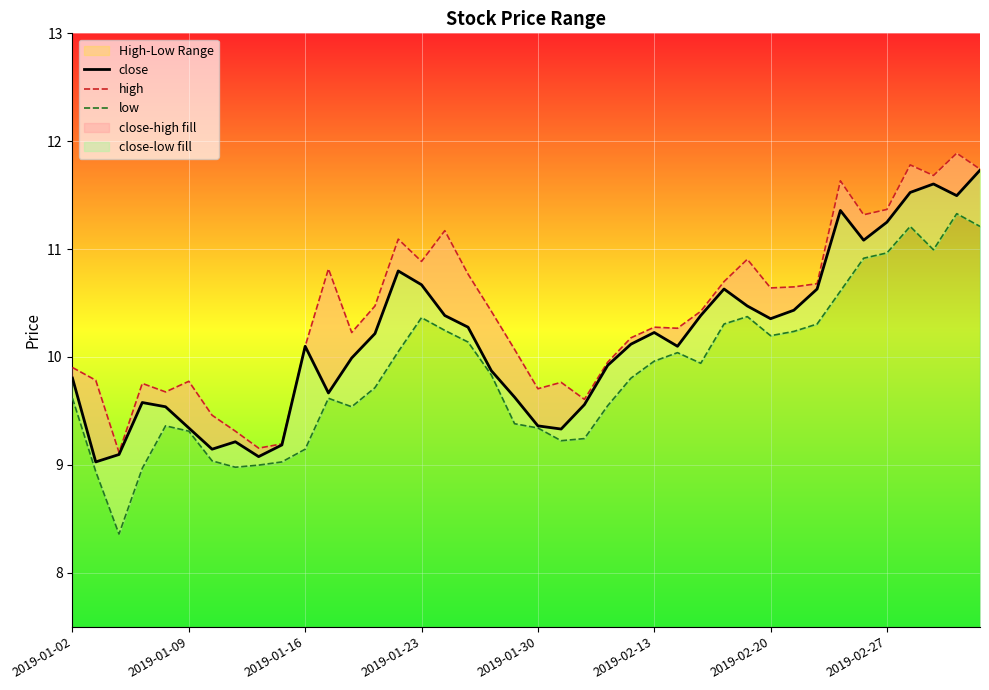

True or false: low has a value of 2.8 at 2019-01-02.

False